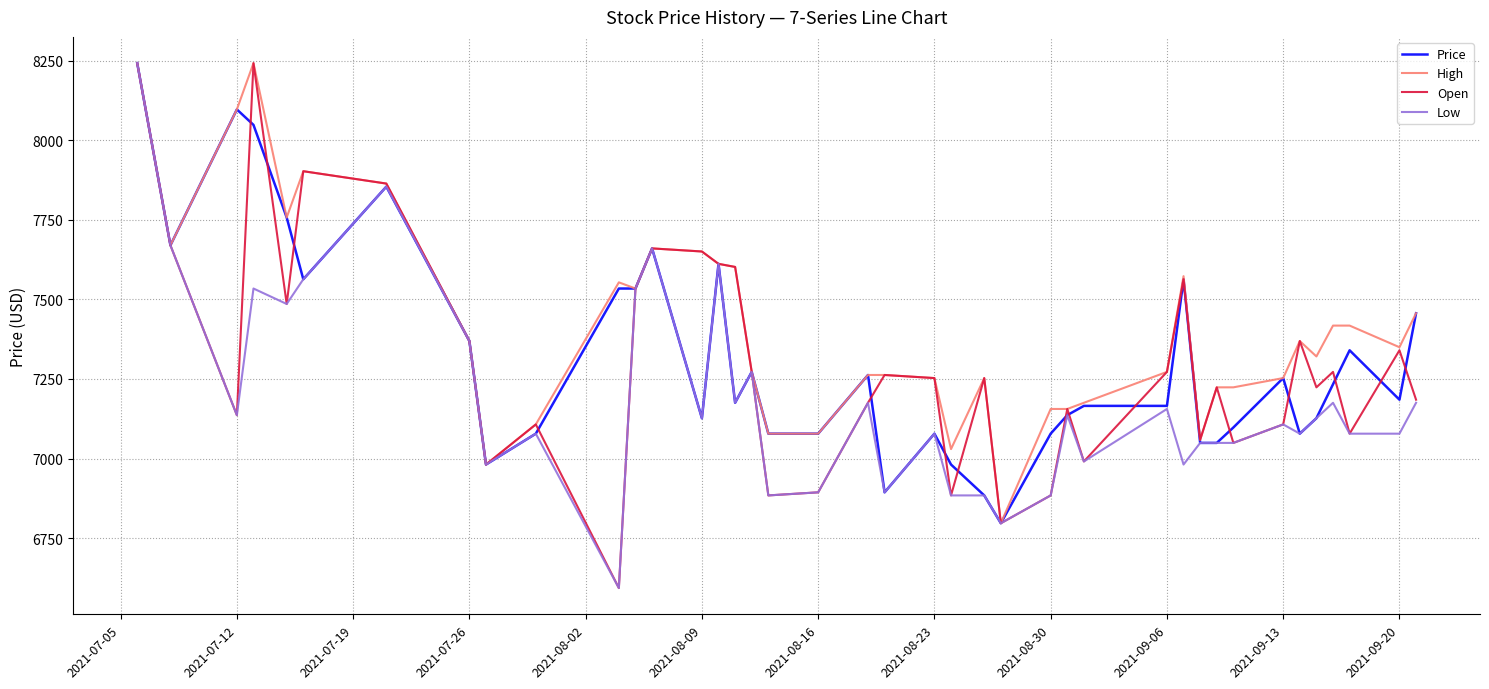

What is the greatest value displayed?

8241.9